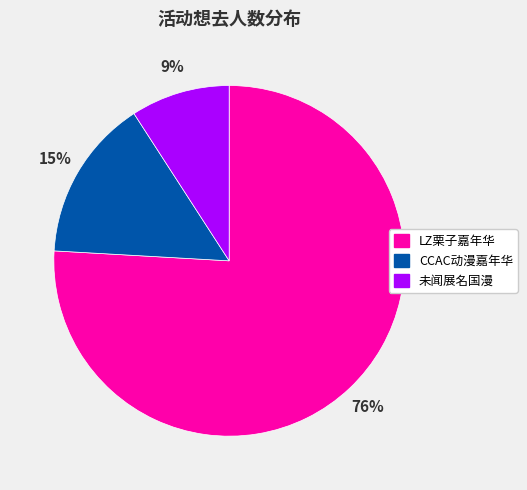

To the nearest percent, what is the difference between the largest and smallest slice percentages?

67%